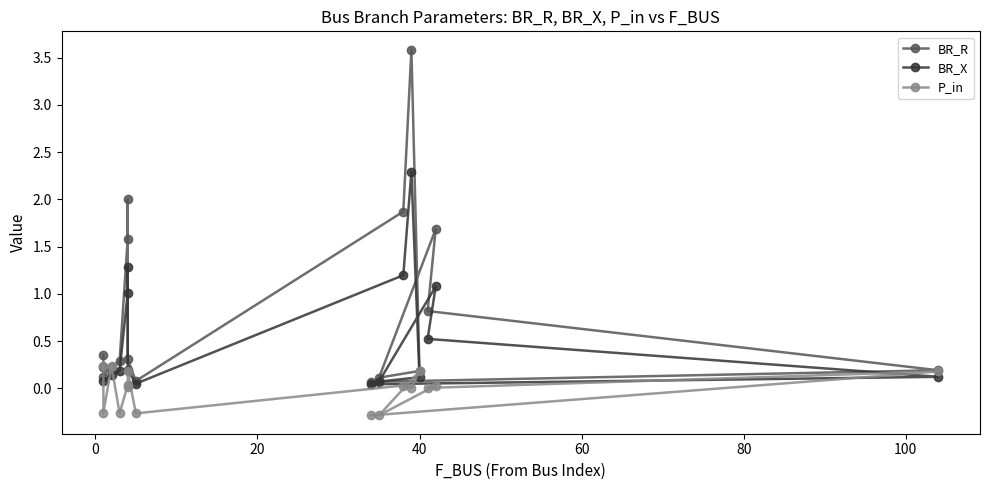

True or false: P_in and BR_R cross at least once.

True